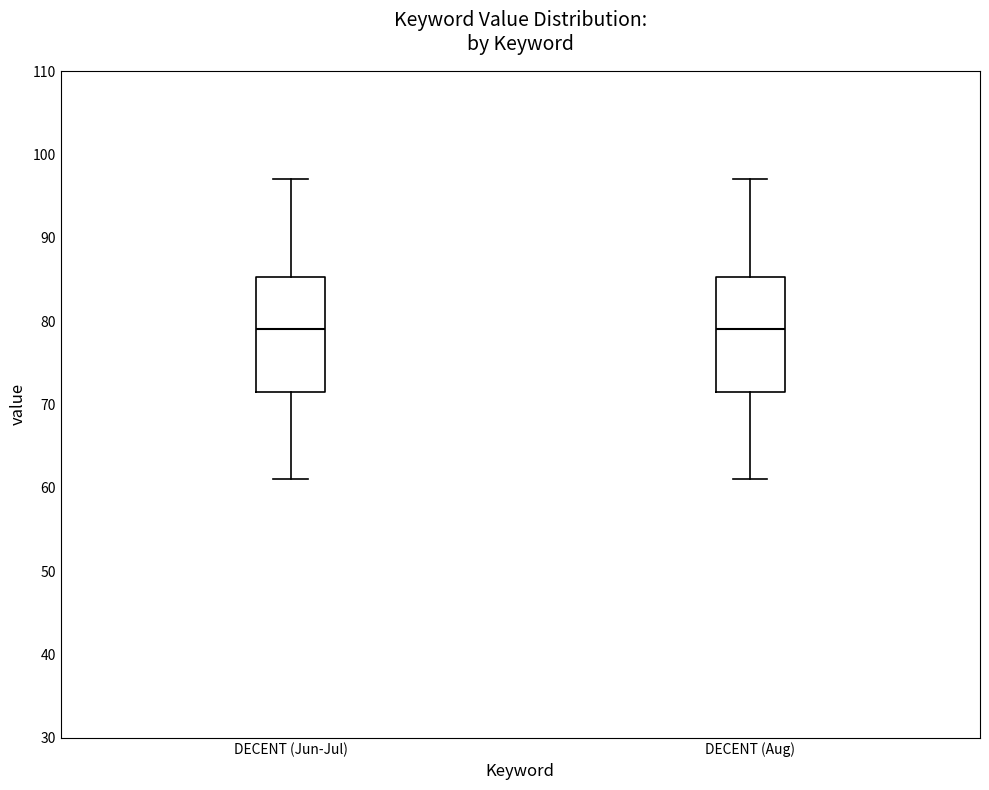

Reading left to right, transcribe this box plot: for each box, give where its median line is, the range the box spans, and where its two whiskers end, as read against the y-axis. The values are not printed on the chart, so give them approximately, as read against the axis.

DECENT (Jun-Jul): median 79, box 72 to 85, whiskers 61 to 97
DECENT (Aug): median 79, box 72 to 85, whiskers 61 to 97